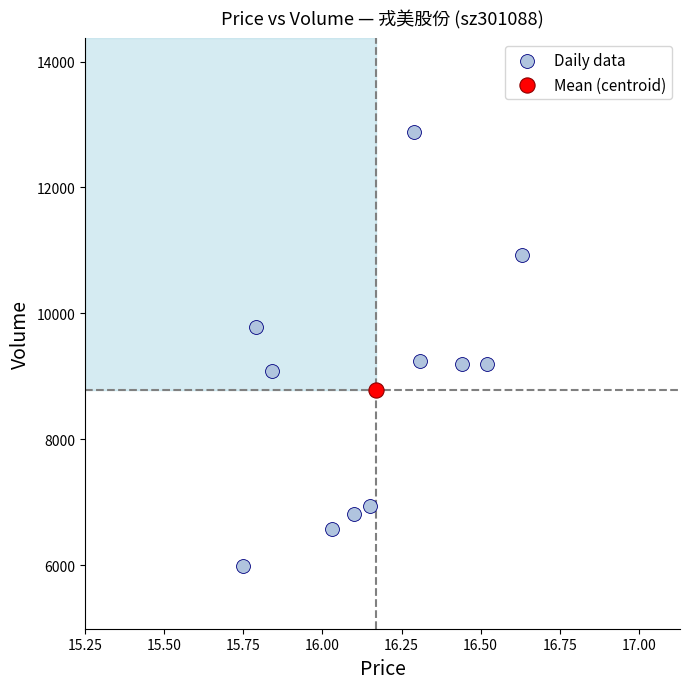

What are all the series names shown in the legend?

Daily data, Mean (centroid)